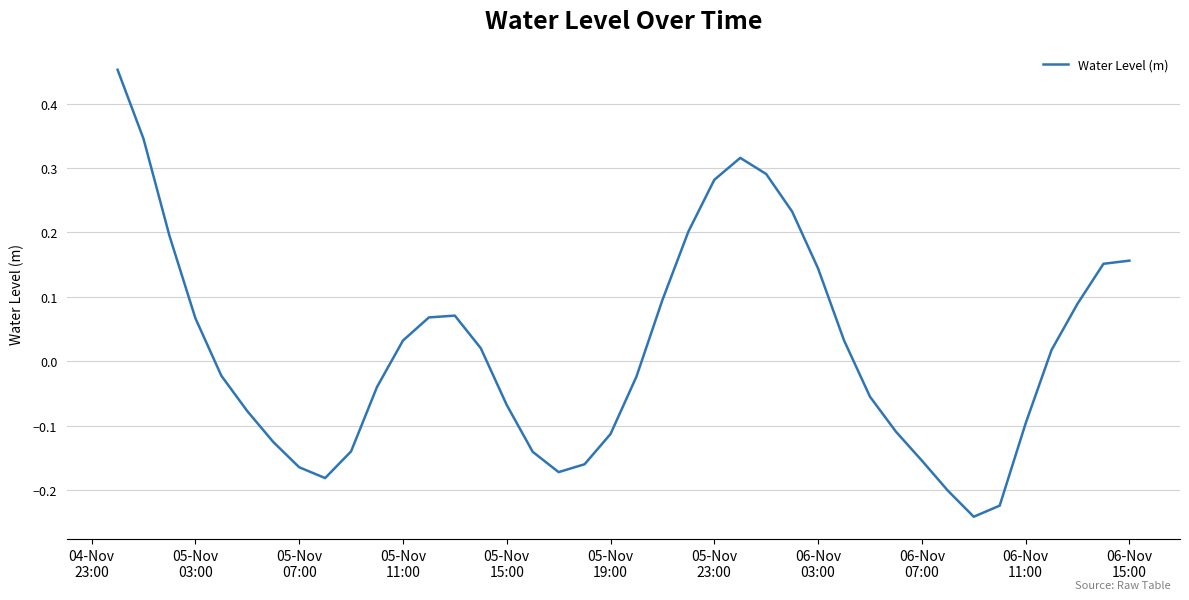

What is the difference between the maximum and minimum values?

0.7